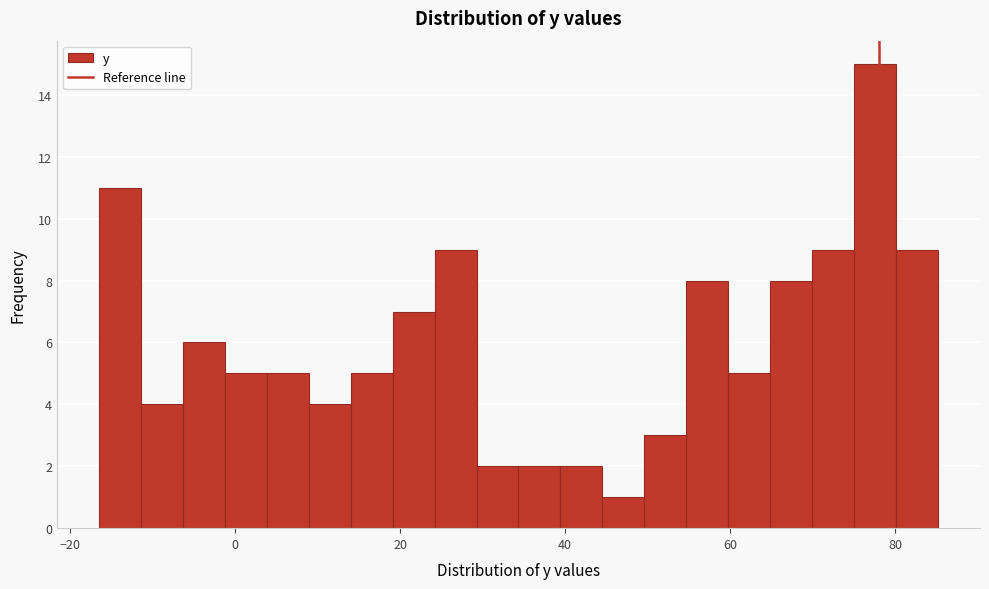

Read against the x-axis, roughly where is the centre of the tallest bar?

78